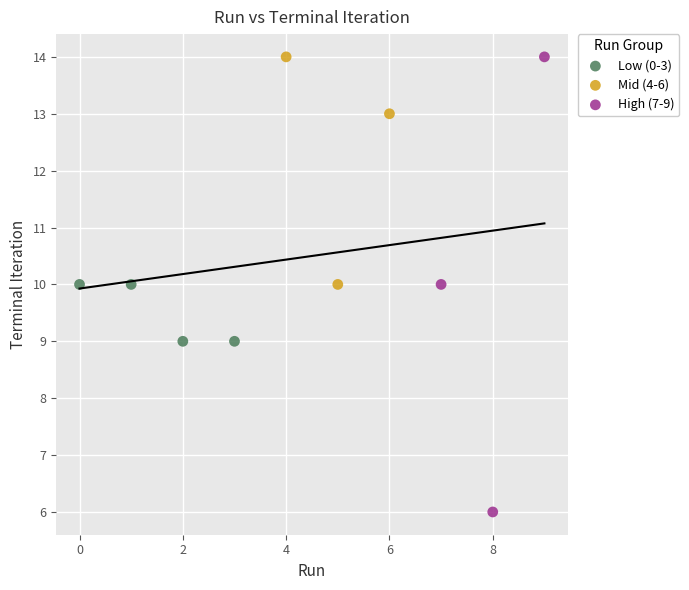

Which series has the widest spread of Y values?

High (7-9)